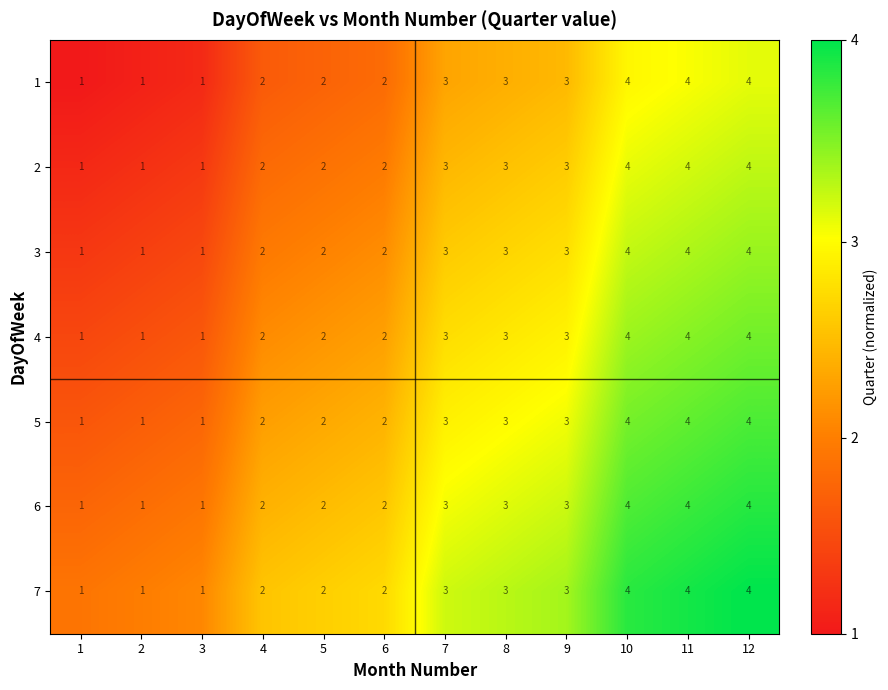

What is the difference between the second highest and second lowest values in the 1 series?

3